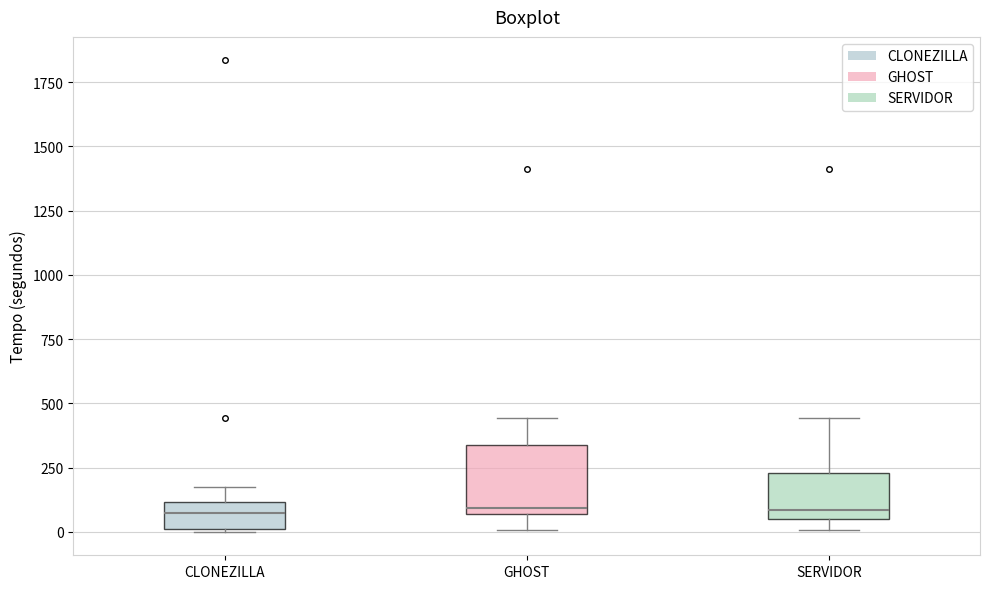

Reading left to right, transcribe this box plot: for each box, give where its median line is, the range the box spans, and where its two whiskers end, as read against the y-axis. The values are not printed on the chart, so give them approximately, as read against the axis.

CLONEZILLA: median 50, box 0 to 100, whiskers 0 to 200
GHOST: median 100, box 50 to 350, whiskers 0 to 450
SERVIDOR: median 100, box 50 to 250, whiskers 0 to 450